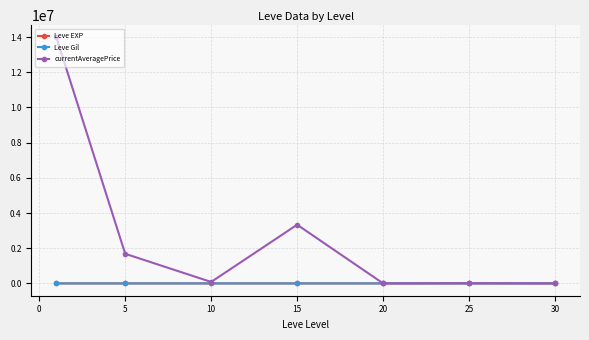

In currentAveragePrice, how many points are lower than both neighbors (excluding endpoints)?

2